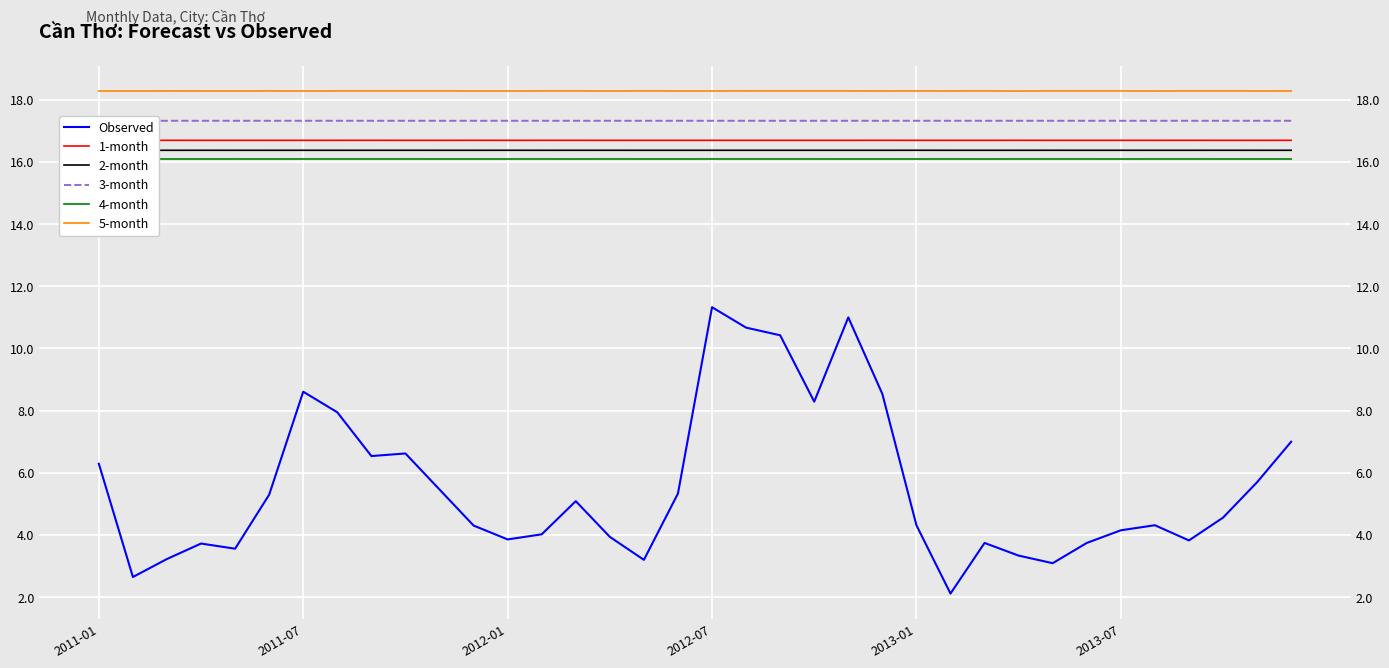

The value of 3-month at 2012-01 is 8.5. True or false?

False